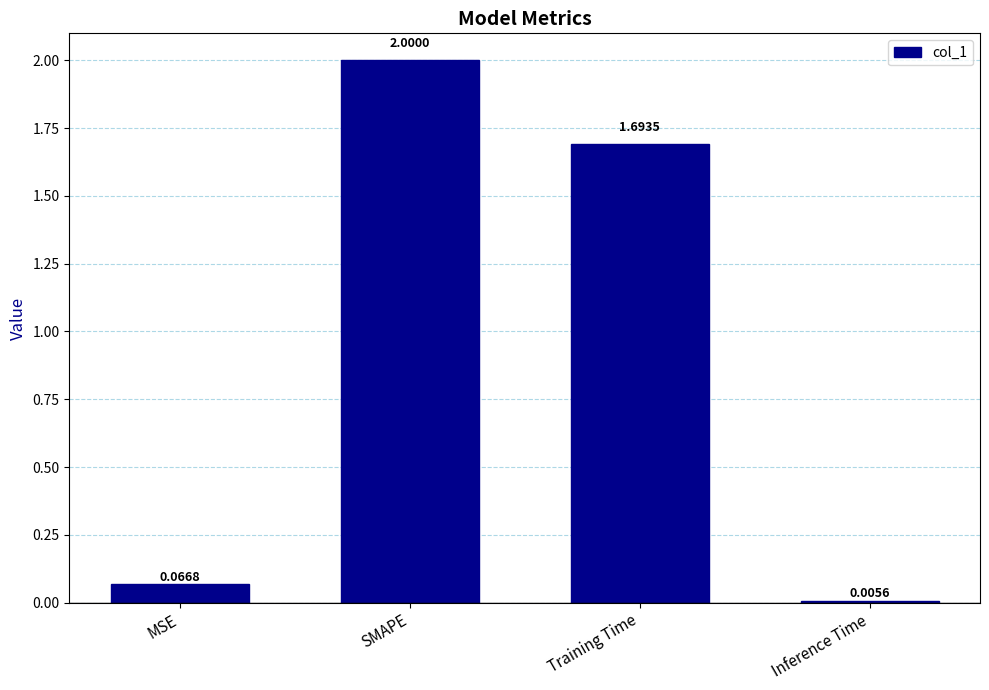

What is the sum of the values at Training Time and Inference Time?

1.7